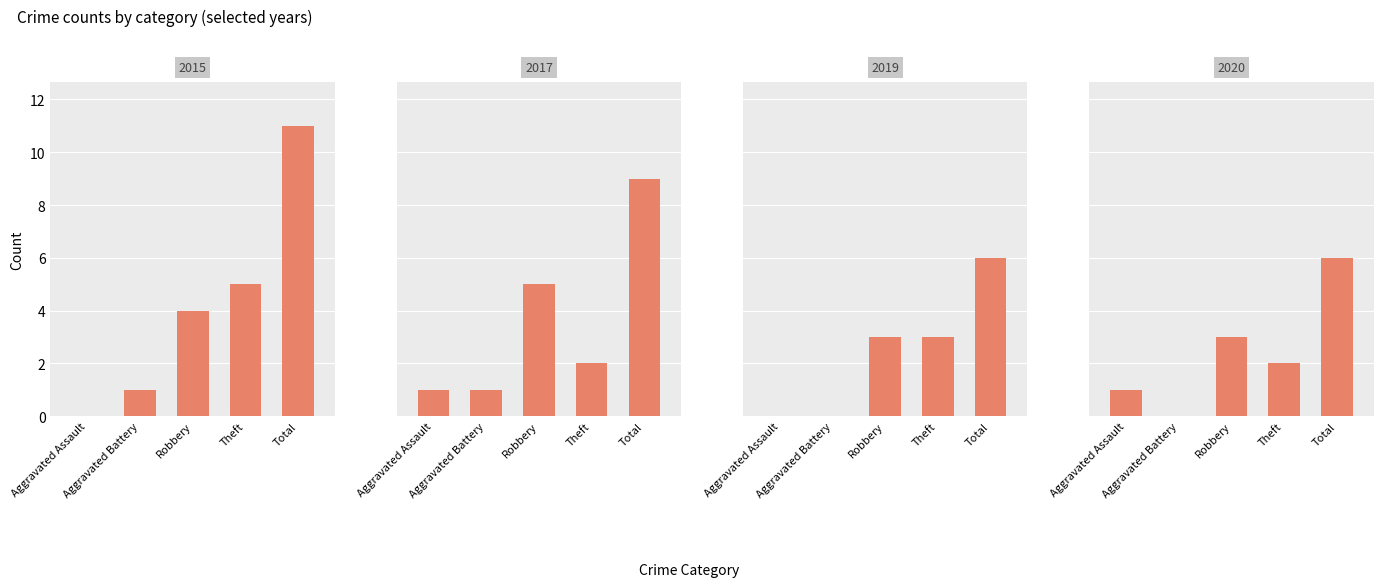

What is the average value of the 2017 series?

4